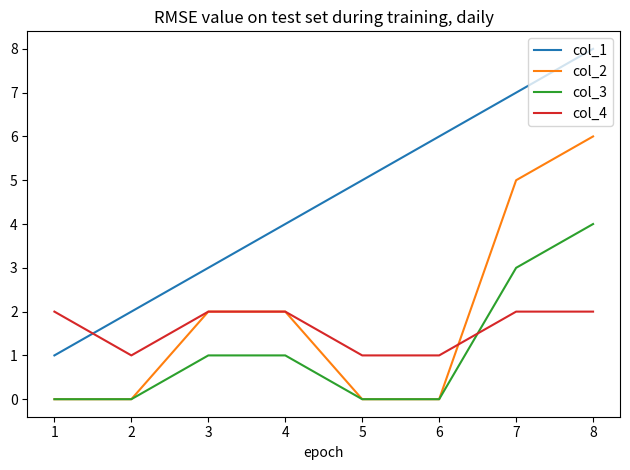

Read the col_3 value at 3.

1